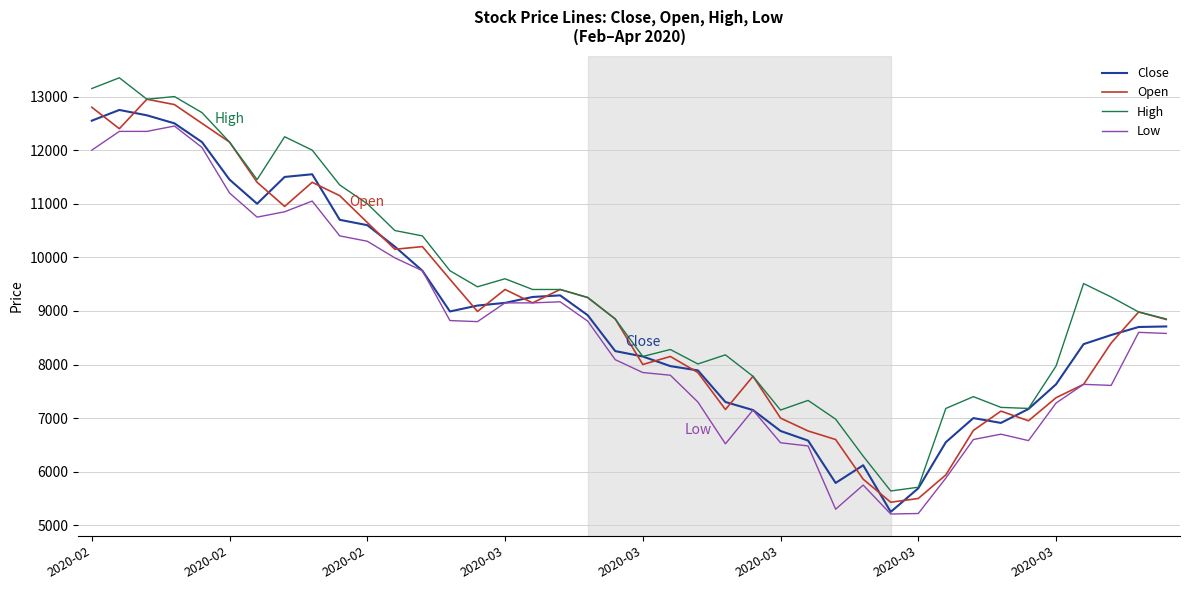

True or false: Low and High cross at least once.

False